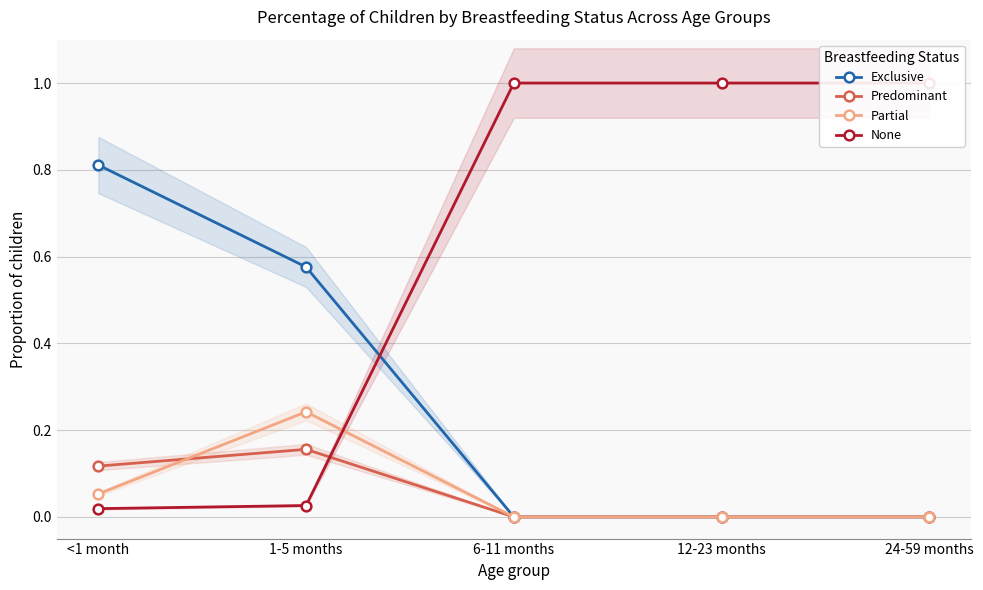

Is the value of Exclusive at <1 month greater than the value of Predominant at 24-59 months?

Yes